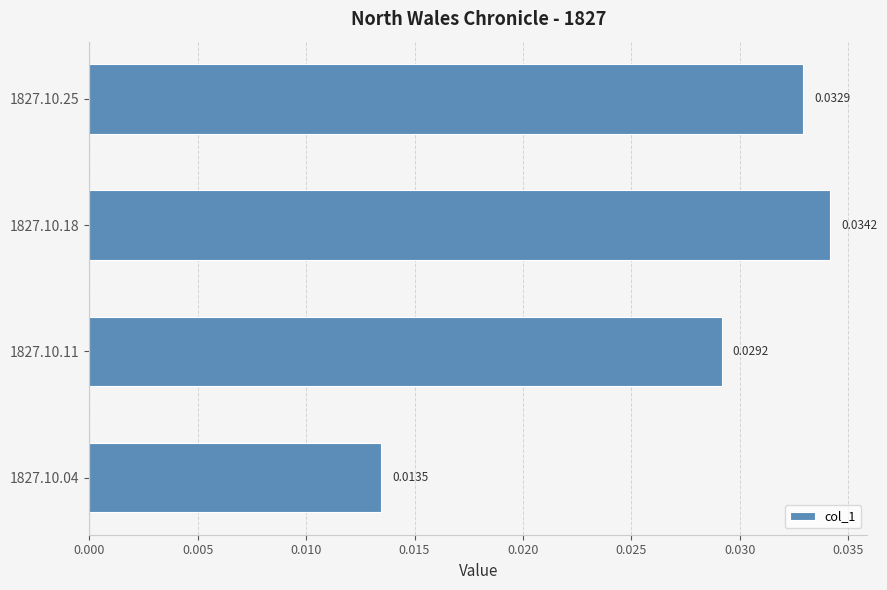

Does the chart contain any negative values?

No